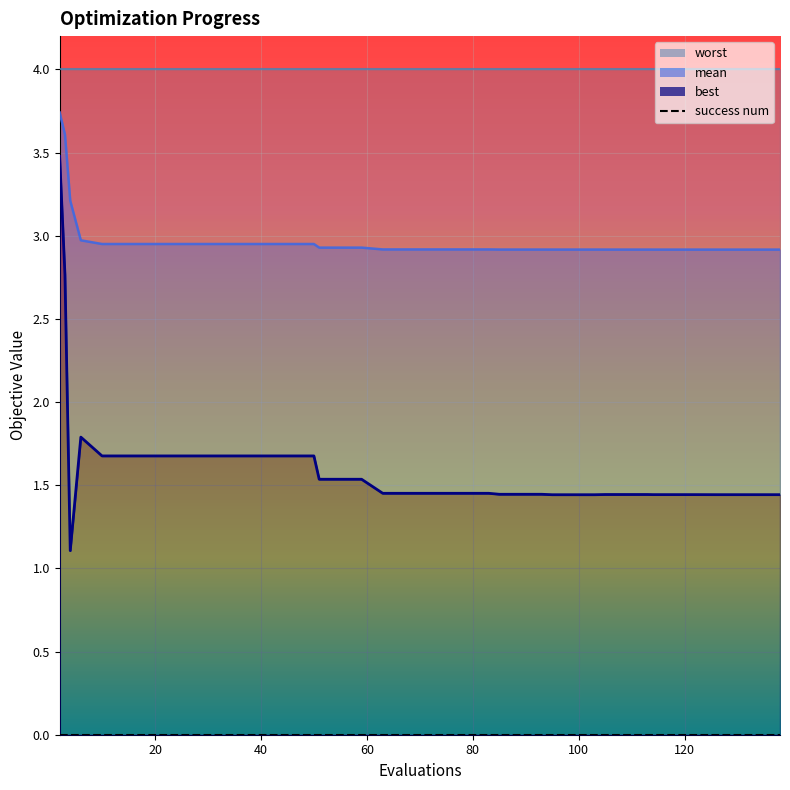

What are all the series names shown in the legend?

mean, best